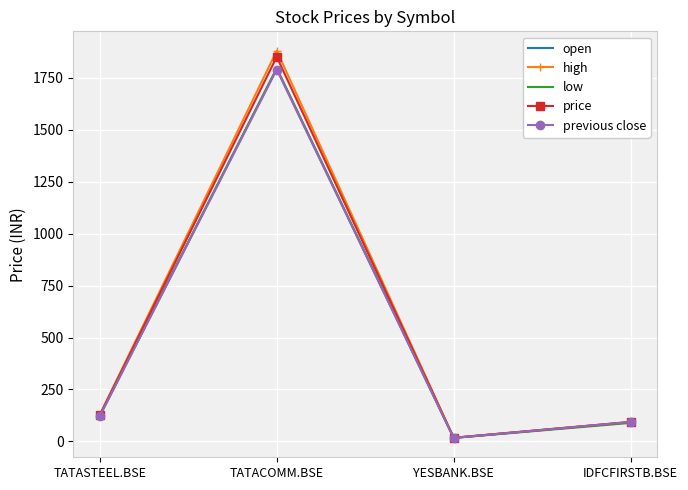

Which label corresponds to the largest value in the chart?

TATACOMM.BSE